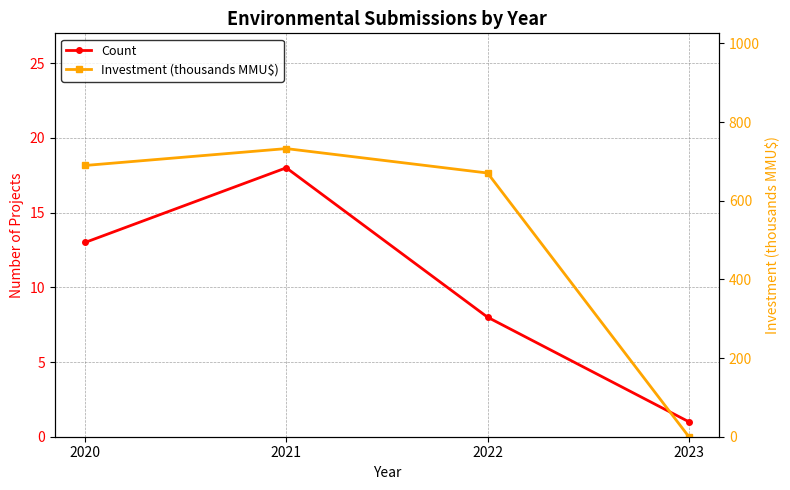

What is the average value of the Count series?

10.0